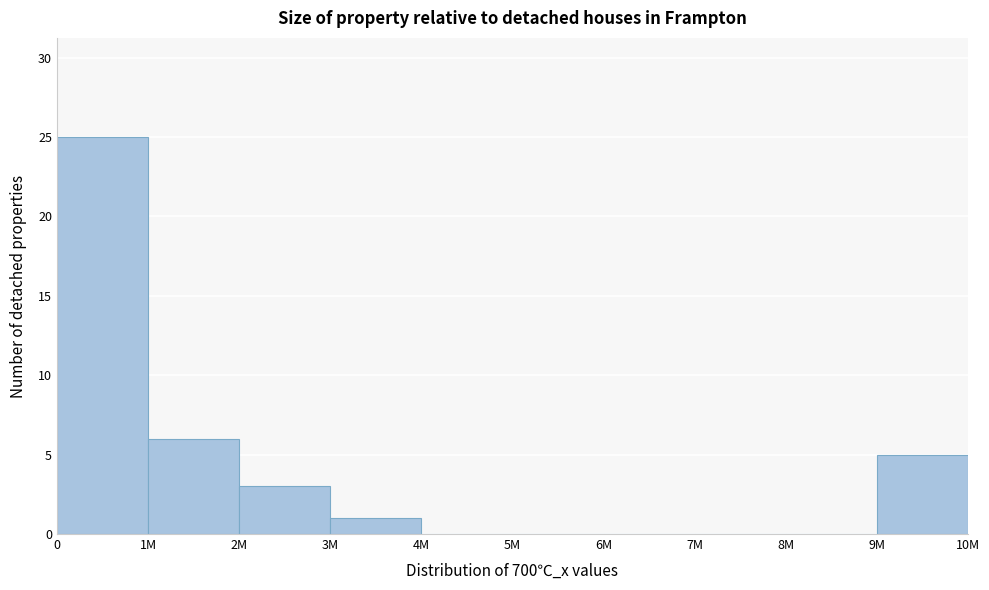

Reading left to right, extract all data points from this chart.

0=25	1M=6	2M=3	3M=1	4M=0	5M=0	6M=0	7M=0	8M=0	9M=5